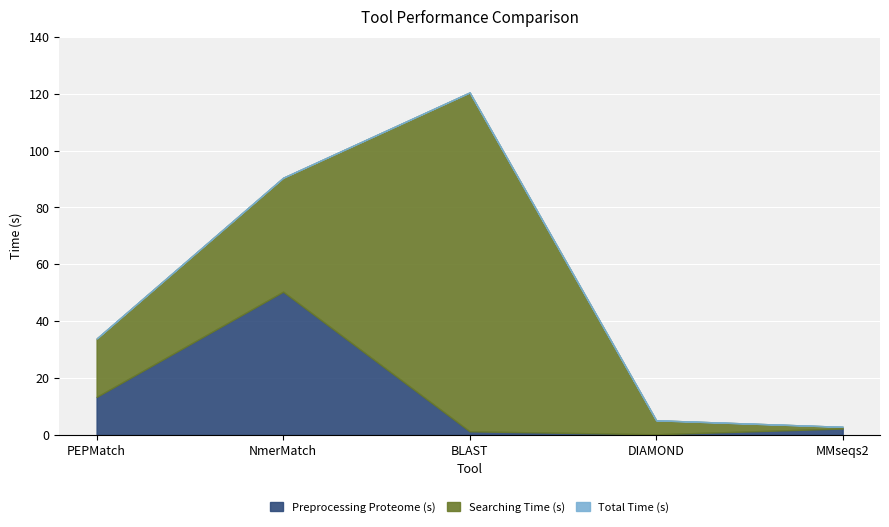

What is the highest value of the Total Time (s) series?

120.5